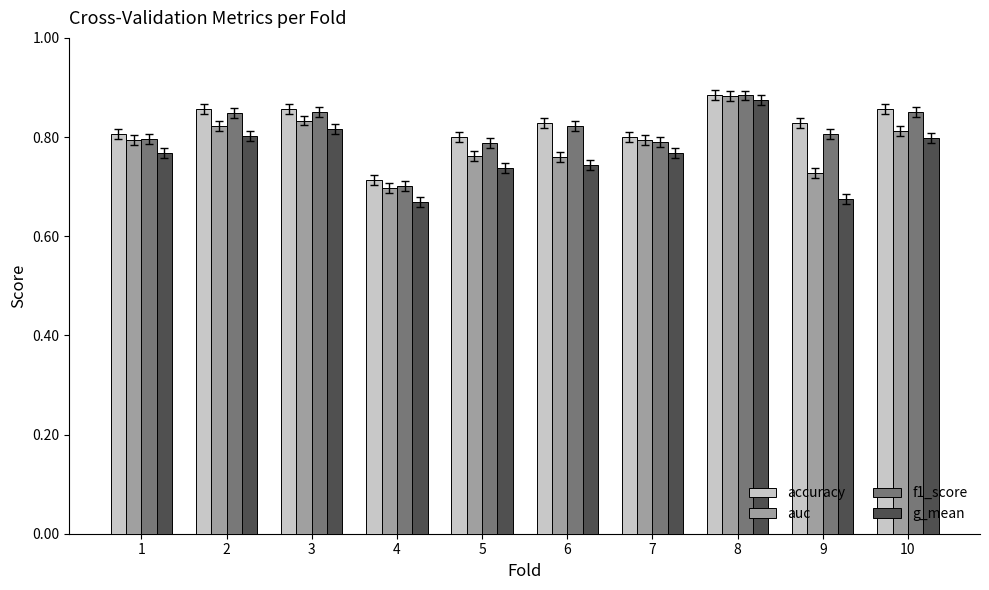

What is the difference between the maximum and minimum values in the f1_score series?

0.2